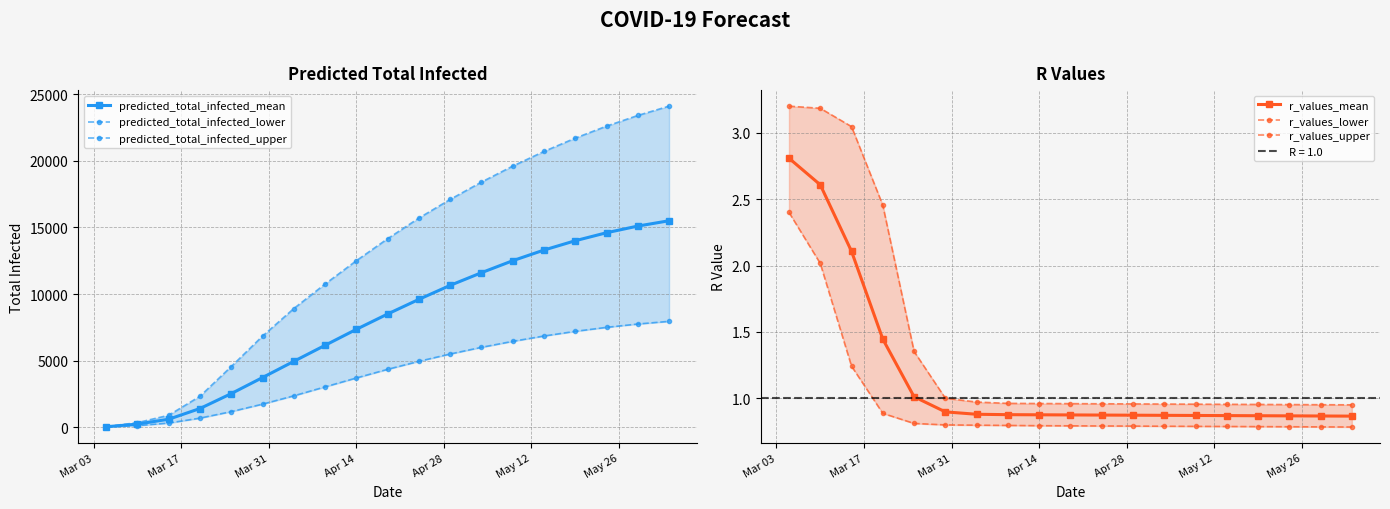

Reading left to right, transcribe all the data shown in this chart.

predicted_total_infected_mean: 40.0	239.0	605.0	1408.0	2527.0	3732.0	4947.0	6151.0	7350.0	8500.0	9600.0	10650.0	11600.0	12500.0	13300.0	14000.0	14600.0	15100.0	15500.0
predicted_total_infected_lower: 20.0	124.0	317.0	688.0	1176.0	1736.0	2361.0	3032.0	3700.0	4350.0	4950.0	5500.0	6000.0	6450.0	6850.0	7200.0	7500.0	7750.0	7950.0
predicted_total_infected_upper: 58.0	348.0	902.0	2328.0	4558.0	6841.0	8909.0	10749.0	12500.0	14150.0	15700.0	17100.0	18400.0	19600.0	20700.0	21700.0	22600.0	23400.0	24100.0
r_values_mean: 2.8	2.6	2.1	1.4	1.0	0.9	0.9	0.9	0.9	0.9	0.9	0.9	0.9	0.9	0.9	0.9	0.9	0.9	0.9
r_values_lower: 2.4	2.0	1.2	0.9	0.8	0.8	0.8	0.8	0.8	0.8	0.8	0.8	0.8	0.8	0.8	0.8	0.8	0.8	0.8
r_values_upper: 3.2	3.2	3.0	2.5	1.4	1.0	1.0	1.0	1.0	1.0	1.0	1.0	1.0	1.0	1.0	1.0	1.0	1.0	1.0